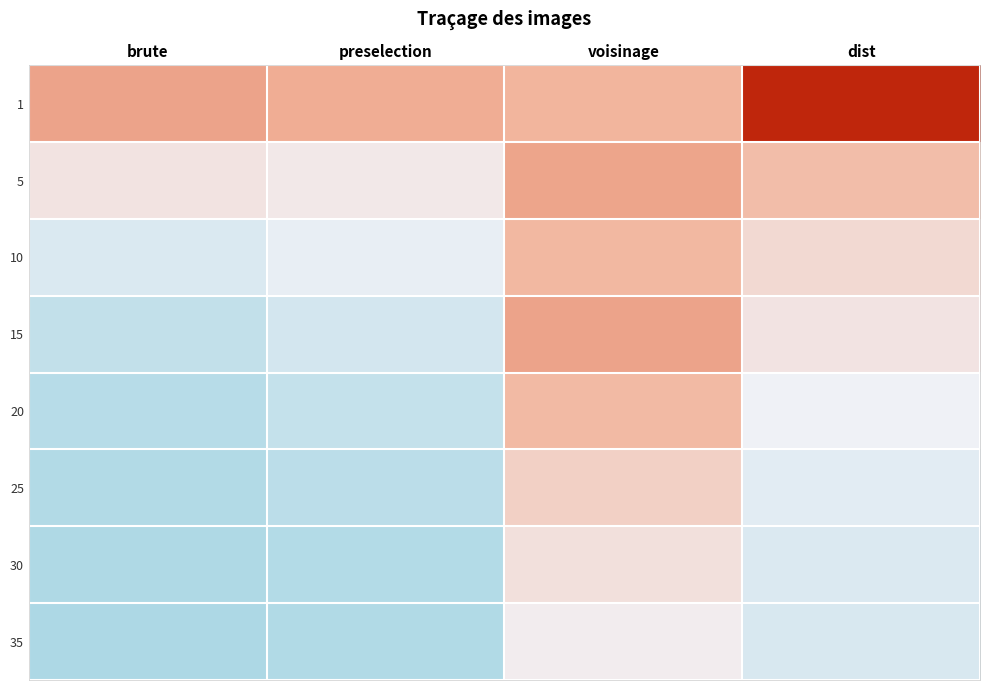

Reading left to right, extract all data points from this chart.

1: brute=1488.5	preselection=1437.5	voisinage=1380.4	dist=2101.6
5: brute=893.9	preselection=839.9	voisinage=1478.3	dist=1296.8
10: brute=501.7	preselection=639.8	voisinage=1354.6	dist=998.0
15: brute=258.7	preselection=432.0	voisinage=1491.8	dist=887.1
20: brute=156.9	preselection=275.8	voisinage=1338.9	dist=709.8
25: brute=104.5	preselection=191.6	voisinage=1093.5	dist=586.2
30: brute=66.0	preselection=118.8	voisinage=928.9	dist=506.4
35: brute=49.1	preselection=90.6	voisinage=797.6	dist=481.2